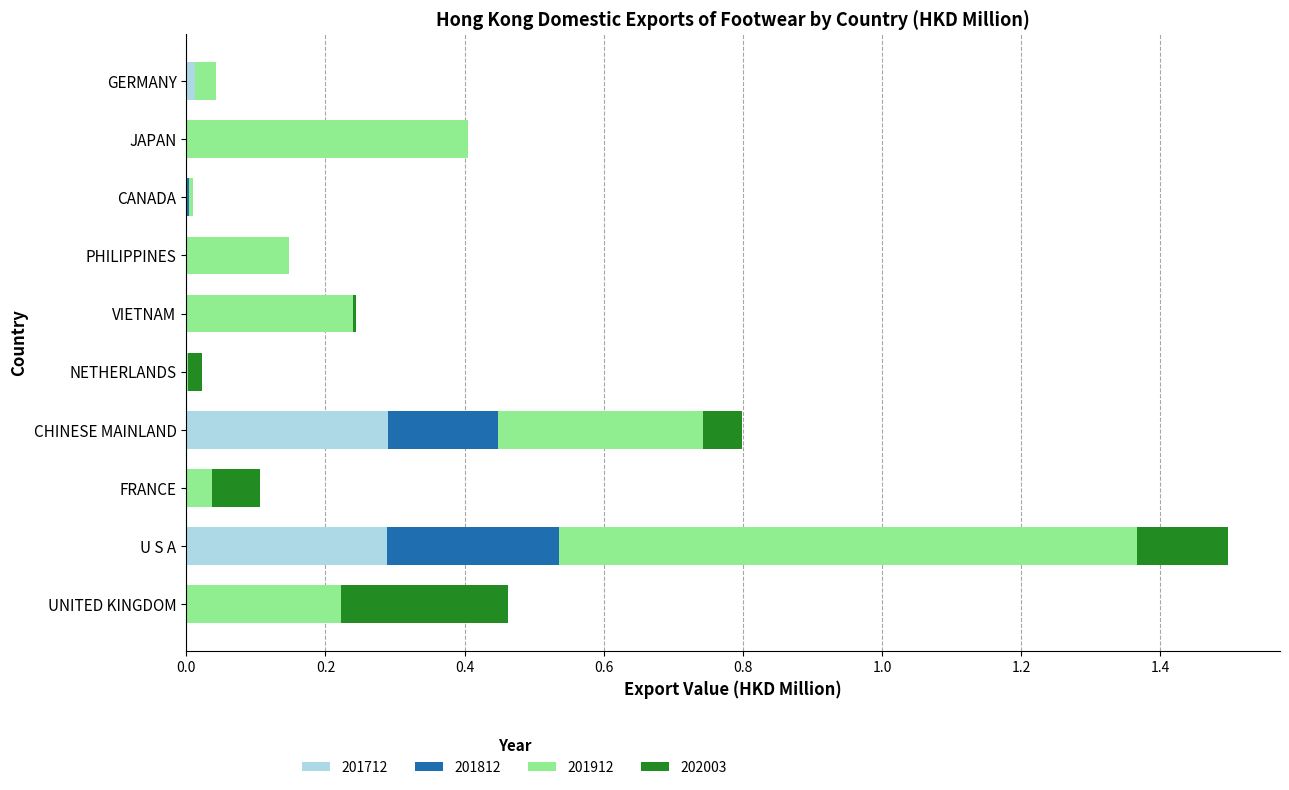

What is the maximum value for 201712?

0.3